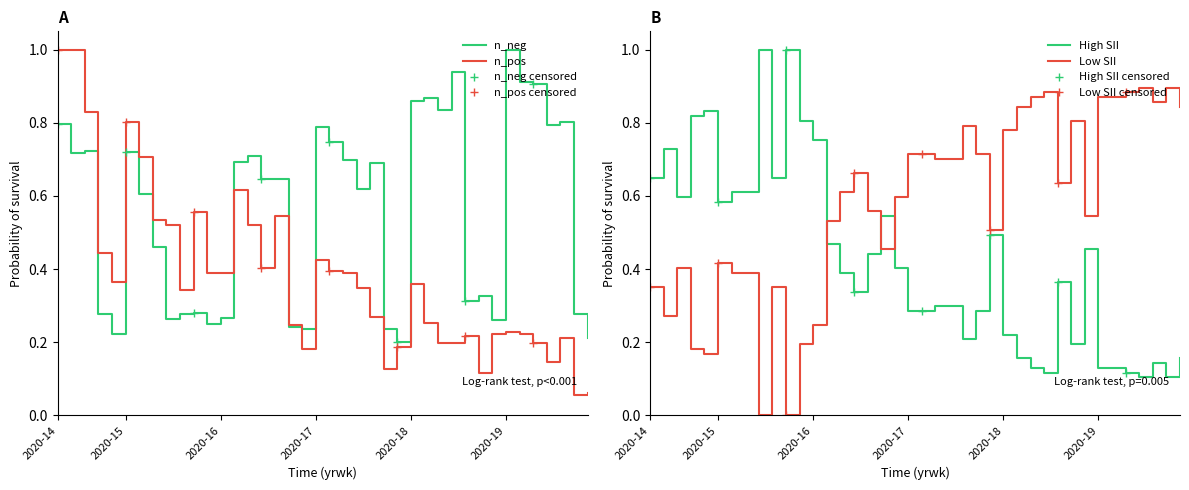

At which label does n_neg reach its peak?

2020-19